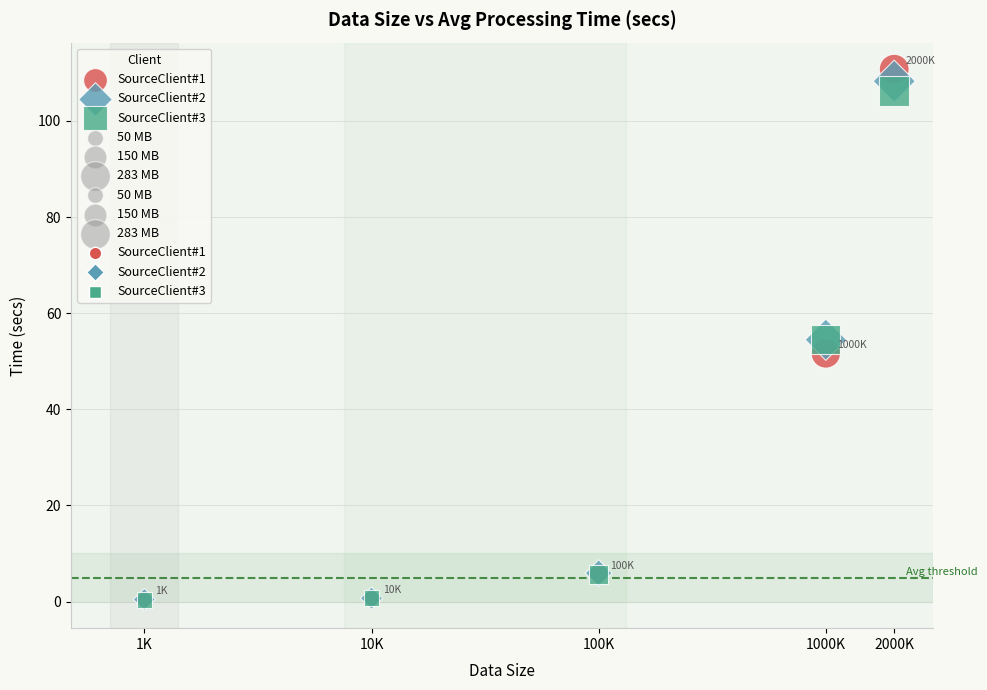

Which series has the widest spread of Y values?

SourceClient#1